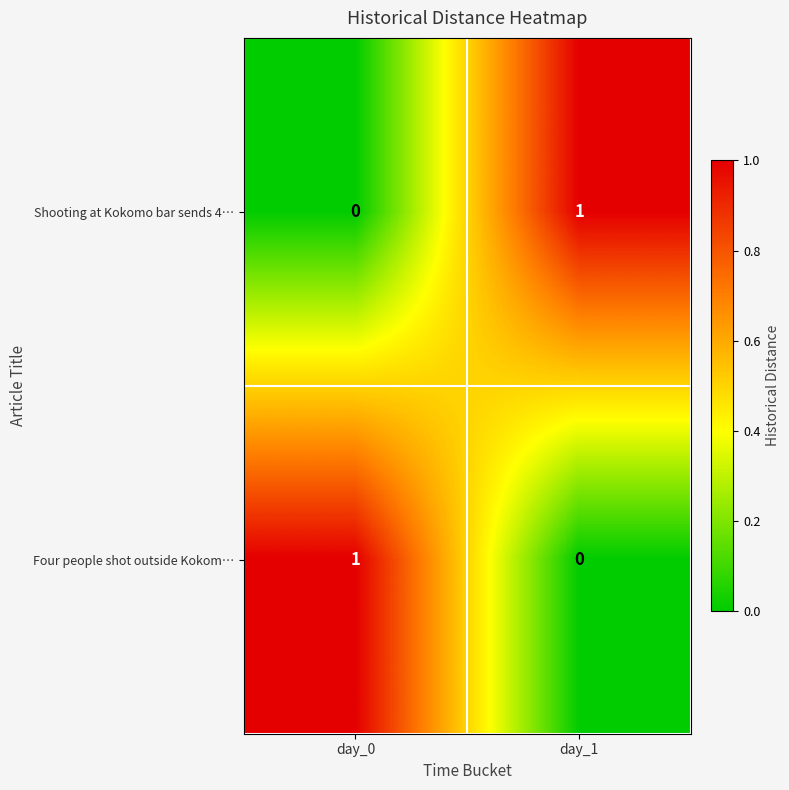

Which category has the lowest value in the Shooting at Kokomo bar sends 4… series?

day_0